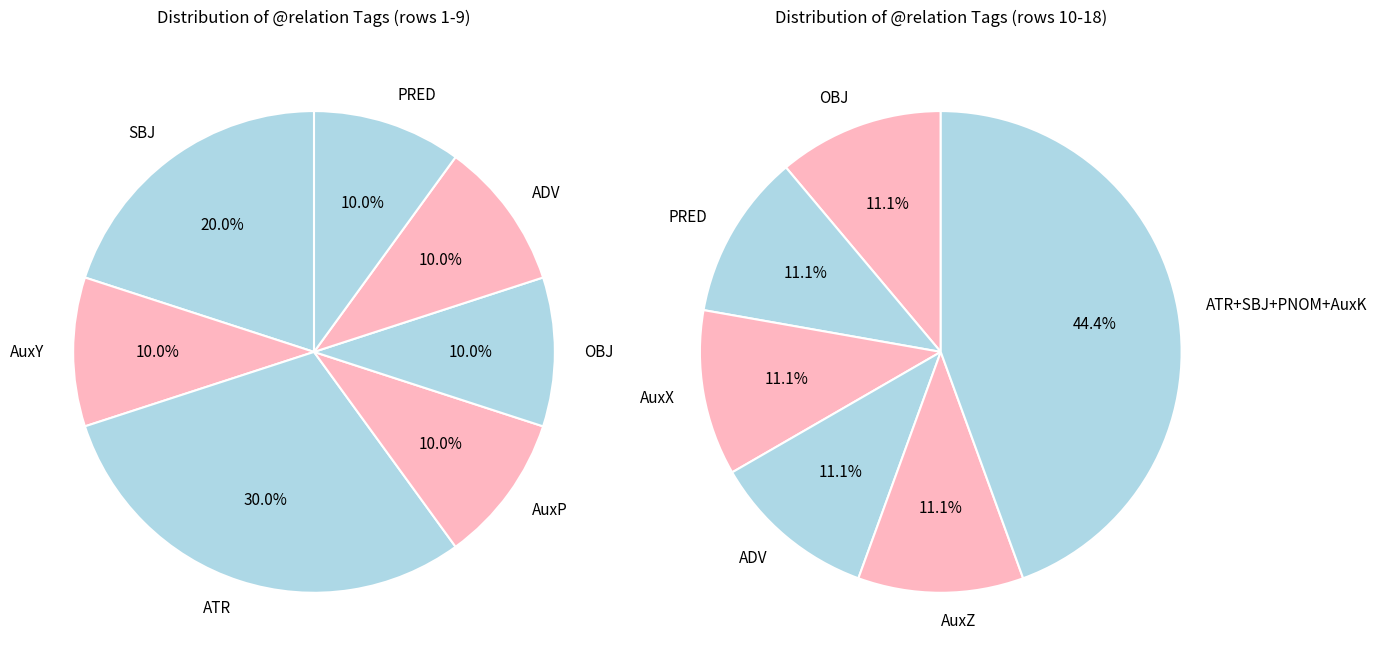

Does ATR account for over 50% of the chart?

No